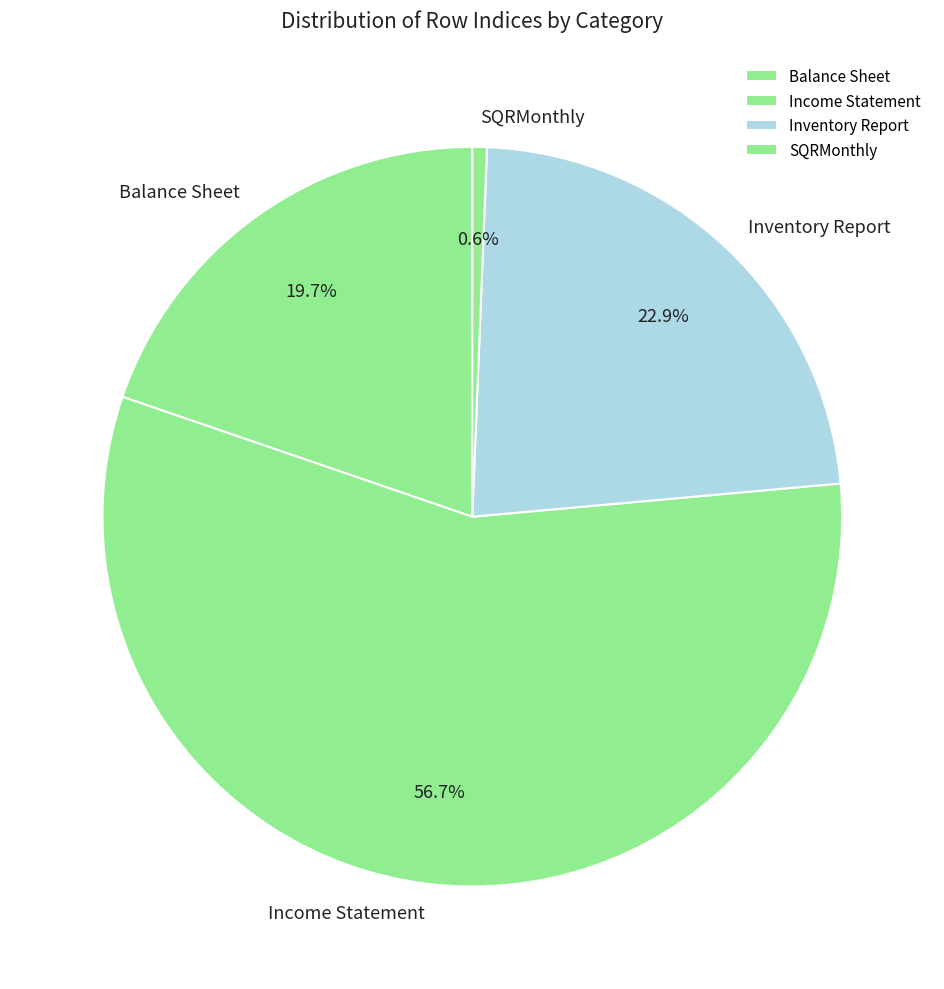

Rank the categories by value from lowest to highest.

SQRMonthly, Balance Sheet, Inventory Report, Income Statement